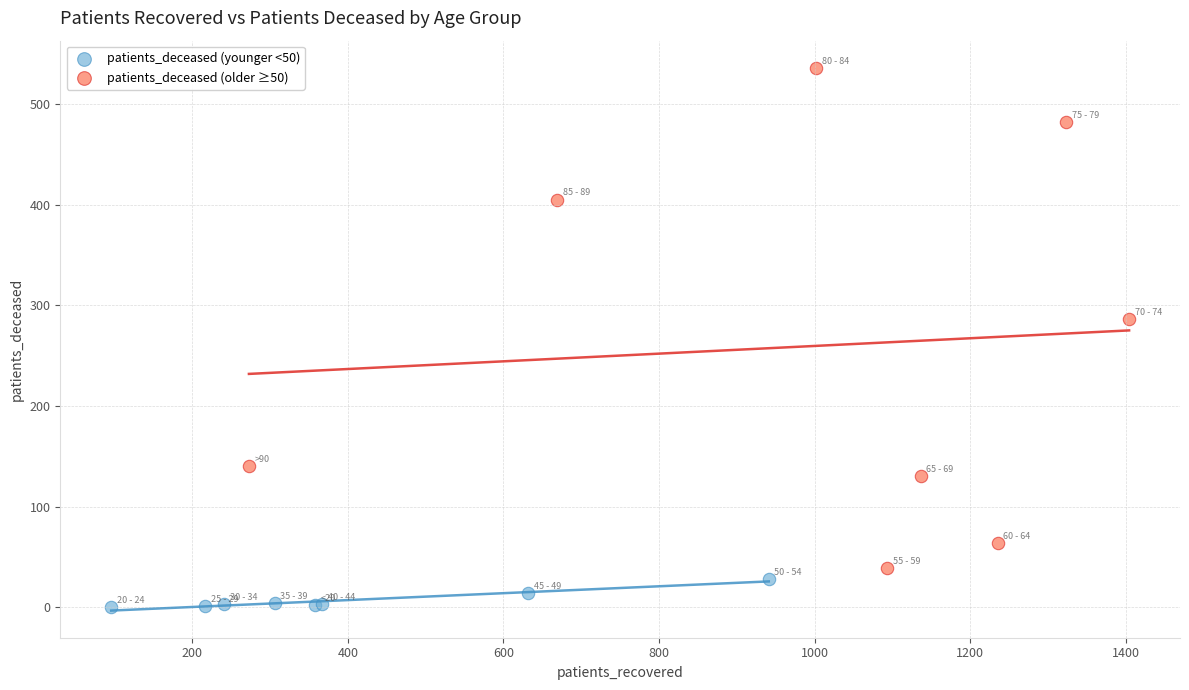

Which series contains the highest Y value?

patients_deceased (older ≥50)